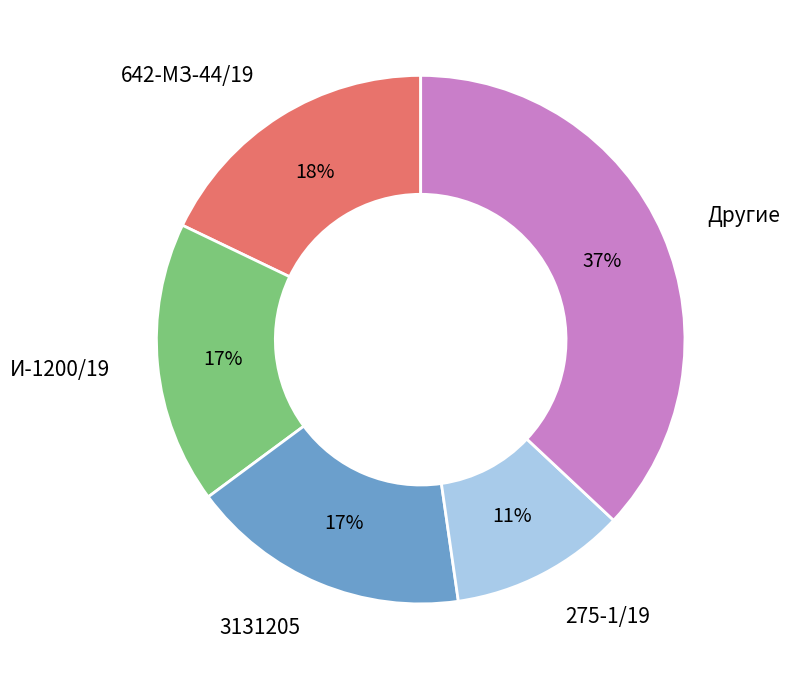

To the nearest percent, what percentage of the pie is 642-МЗ-44/19?

18%